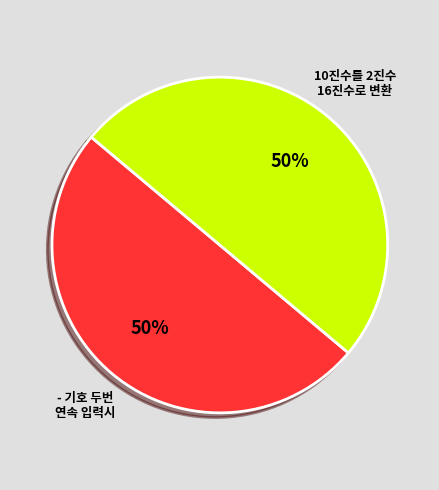

Is the sum of 10진수를 2진수 16진수로 변환 and - 기호 두번 연속 입력시 greater than half?

Yes